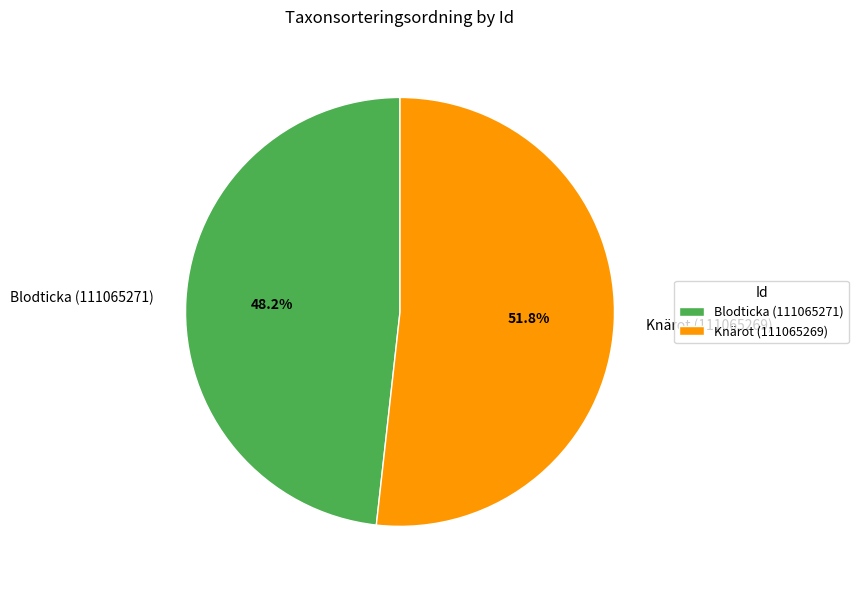

What is the total percentage of Blodticka (111065271) and Knärot (111065269)?

100.0%